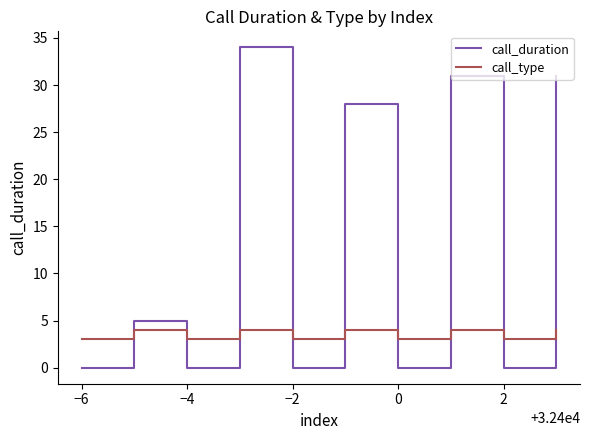

Rank the series by their maximum value, from lowest to highest.

call_type, call_duration